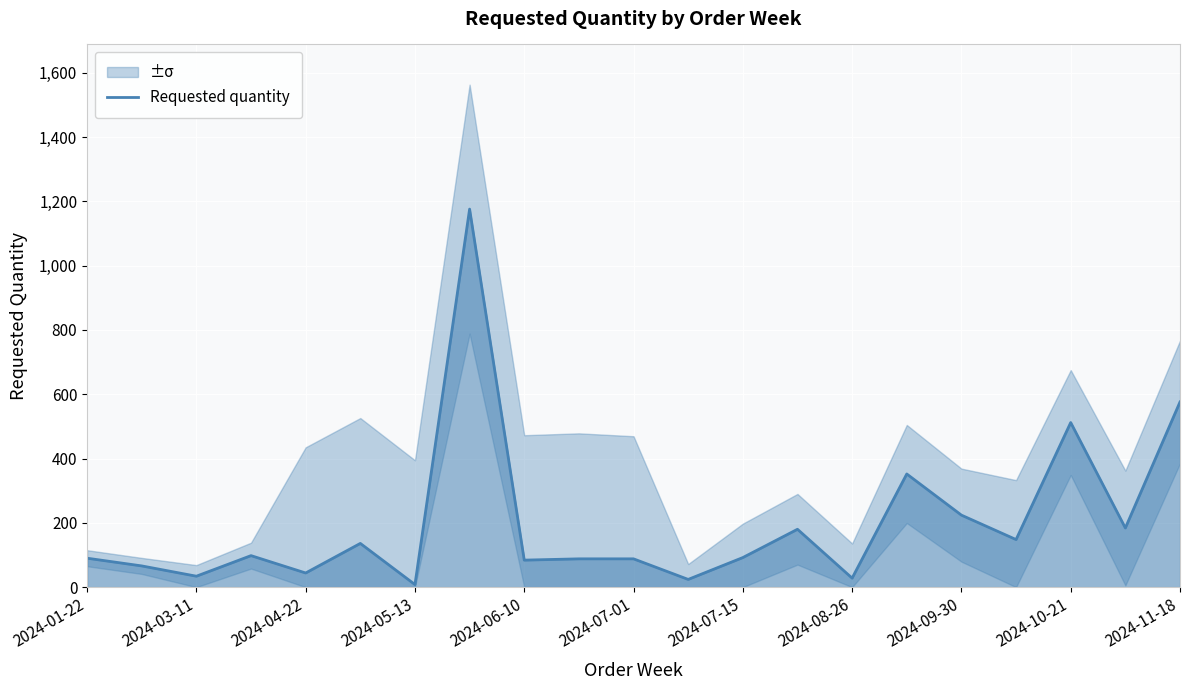

What is the maximum value for Requested quantity?

1176